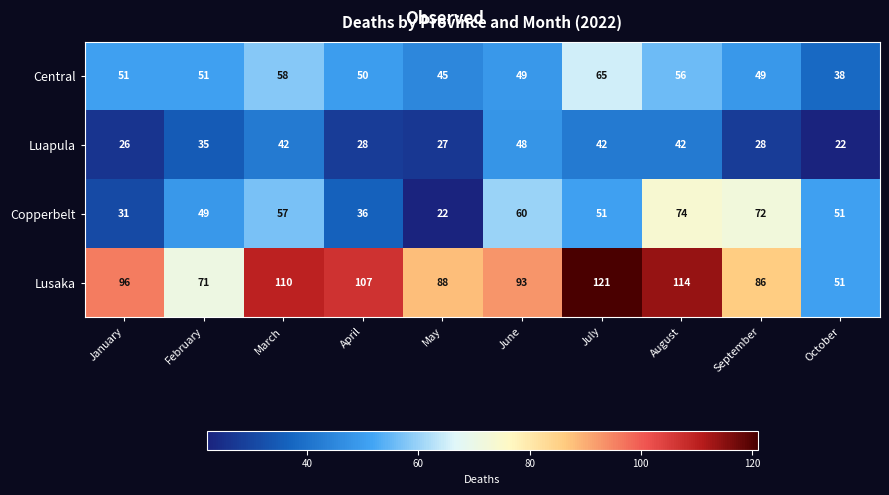

Count the number of data series in this chart.

4